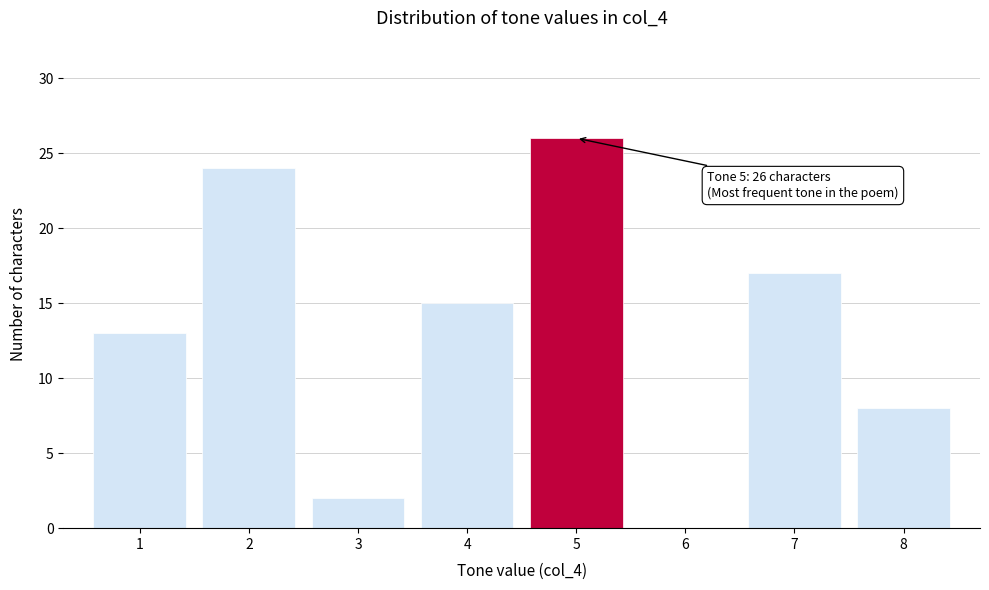

Reading left to right, what are all the values shown in this chart?

1=13	2=24	3=2	4=15	5=26	6=0	7=17	8=8